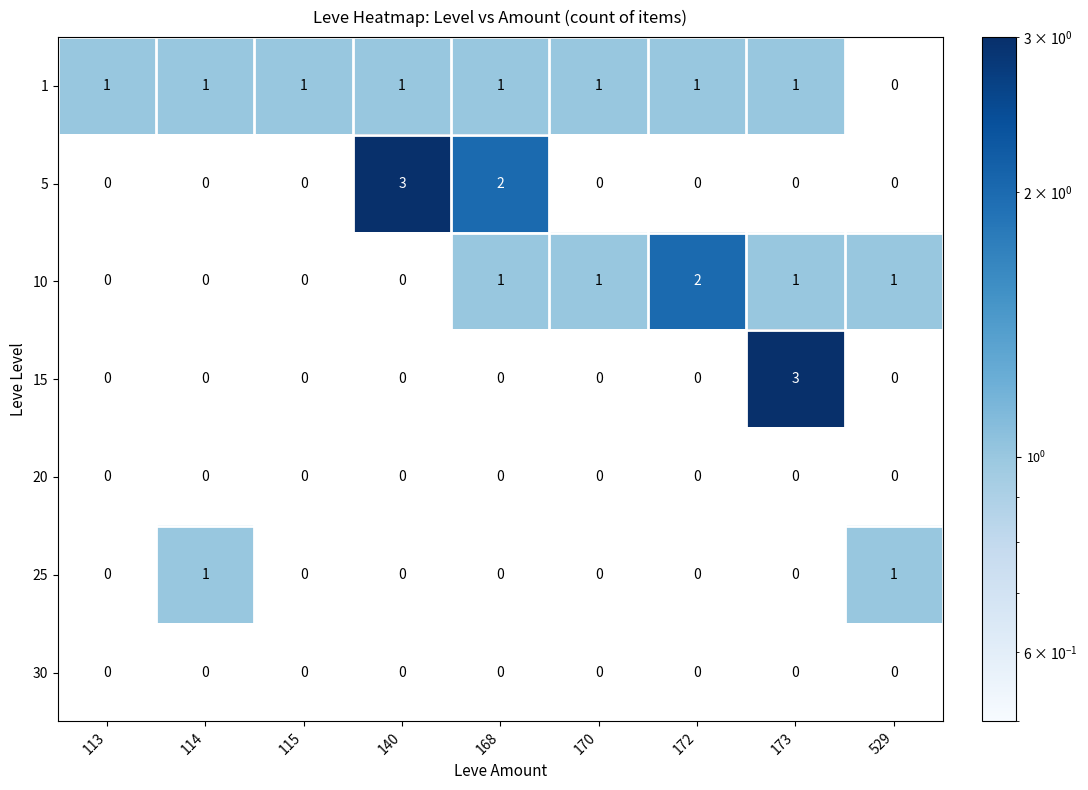

True or false: 30 has a value of 0 at 173.

True